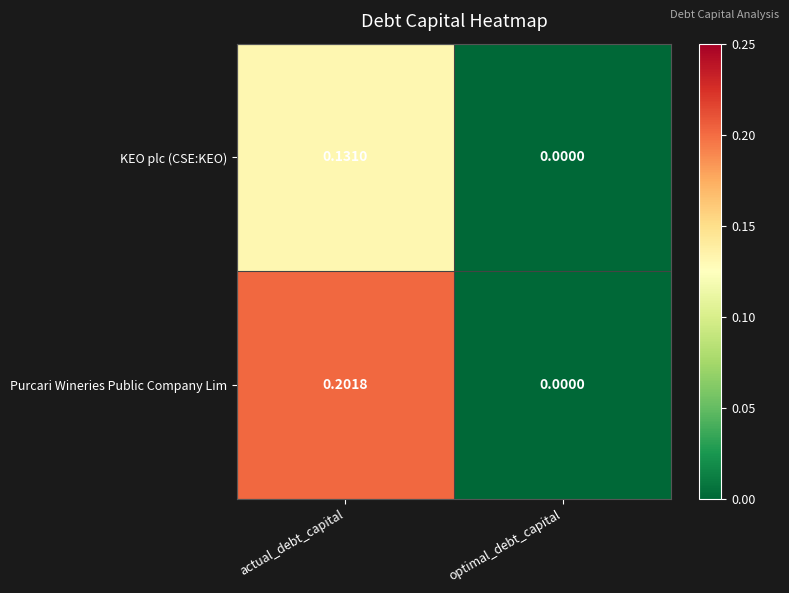

Which series has the largest total across all categories?

Purcari Wineries Public Company Lim